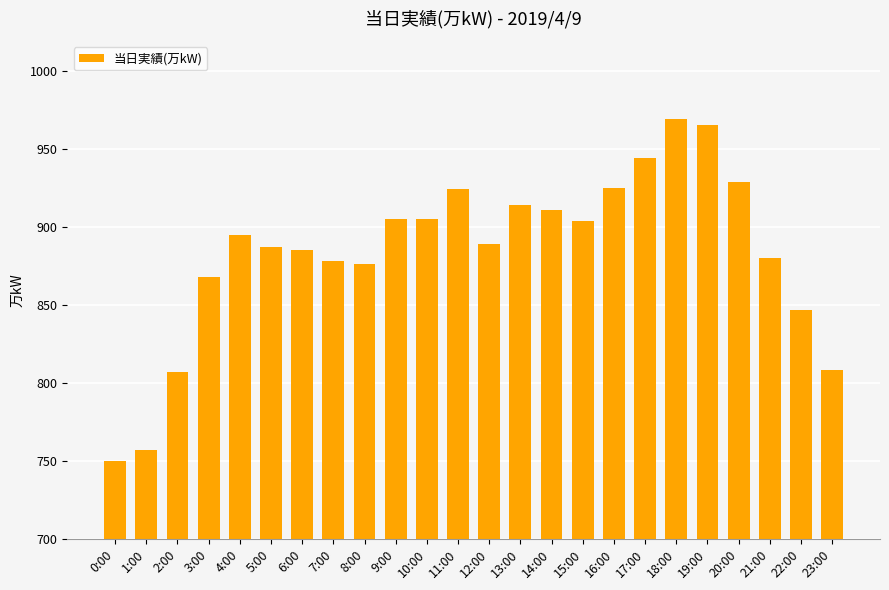

Approximately how many times larger is the value at 15:00 compared to 8:00?

1.0